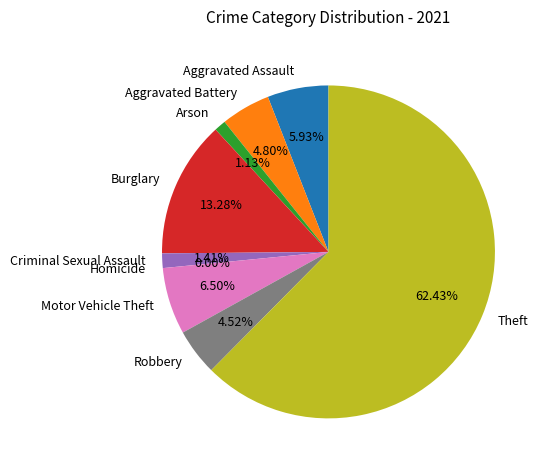

Which category has the biggest portion of the pie?

Theft